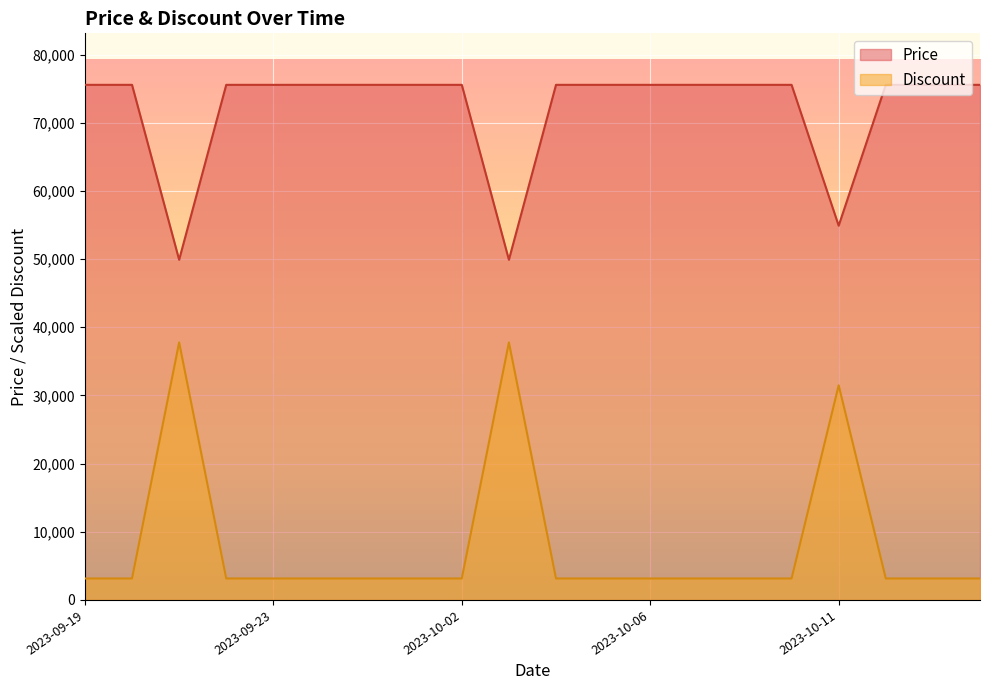

The Price series shows 75560.0 at 2023-10-02. True or false?

True